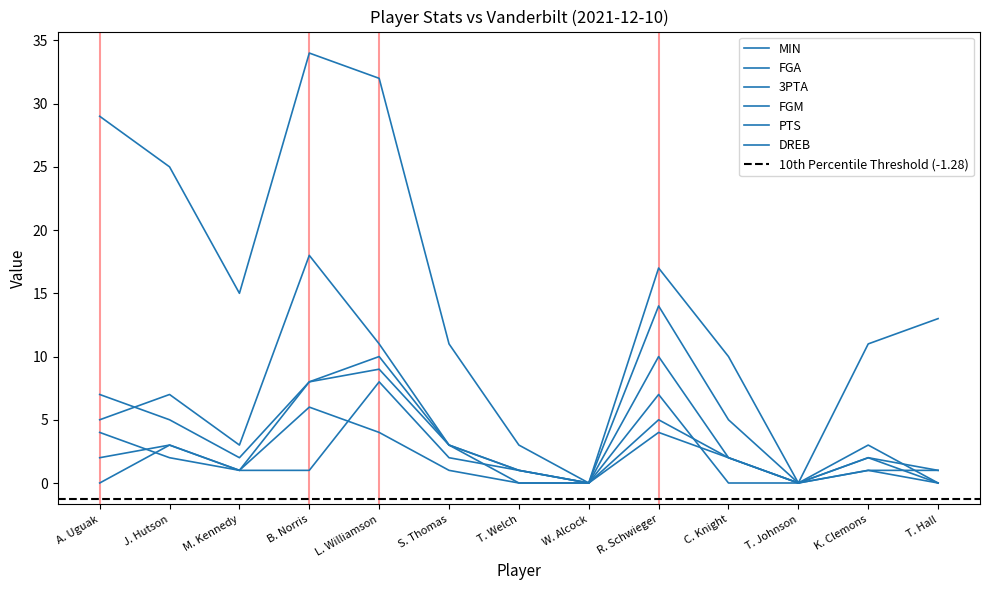

Which series changed the most between J. Hutson and L. Williamson?

MIN